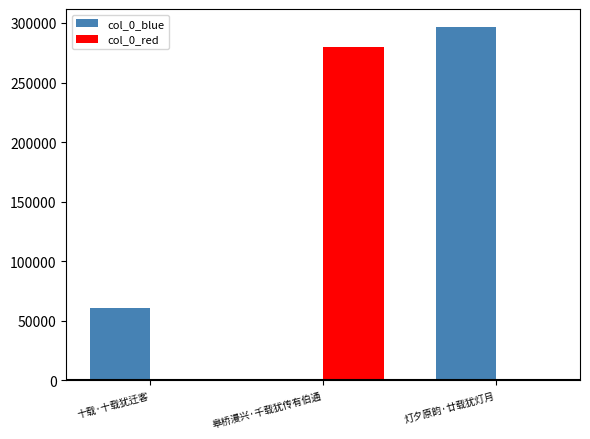

What is the maximum value shown in the chart?

296881